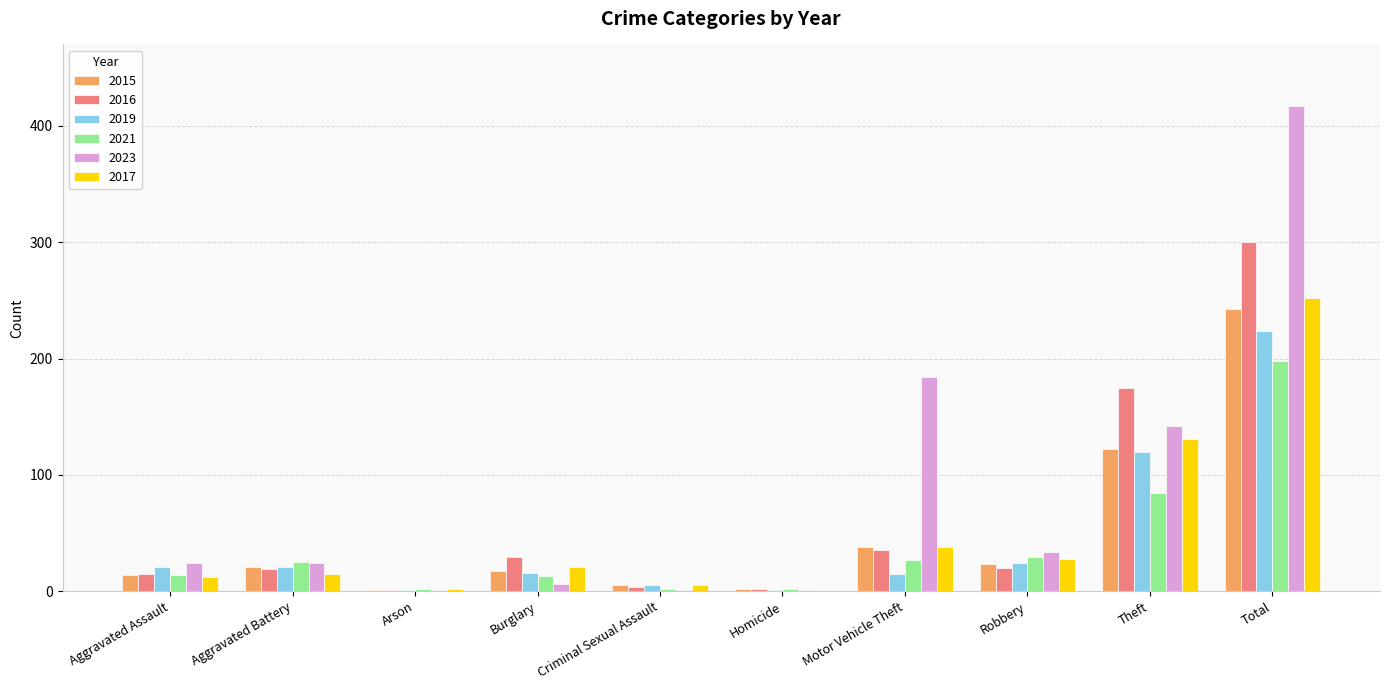

Is it true that 2017 equals 21 at Burglary?

True